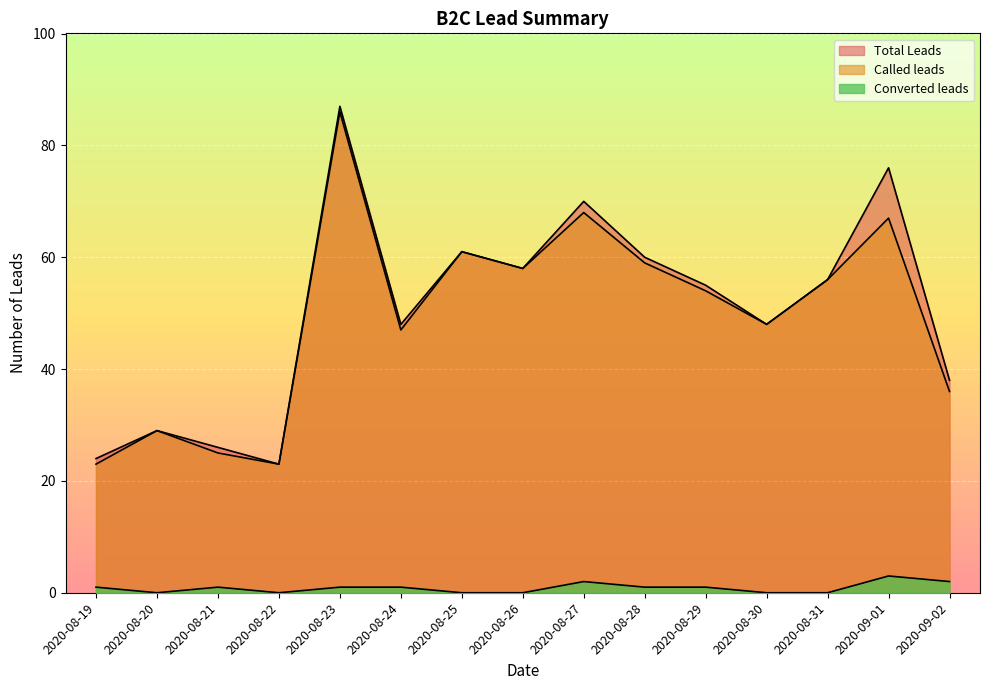

In Total Leads, how many points are lower than both neighbors (excluding endpoints)?

4